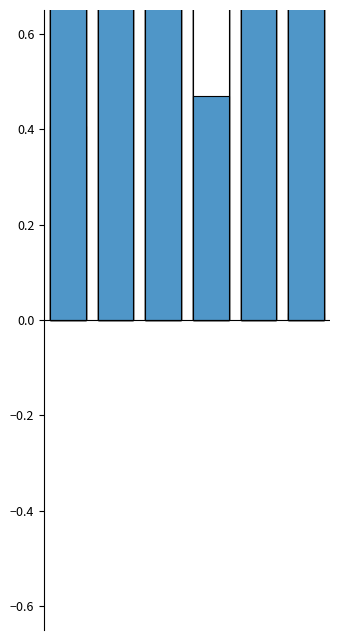

The value of Total Operation Variable Costs at 4 is 0.4. True or false?

False